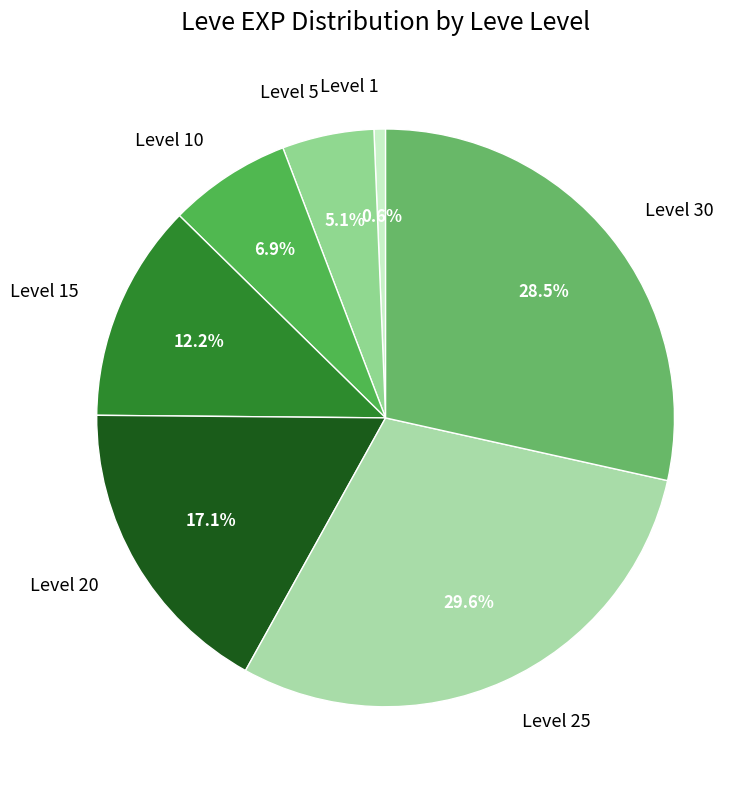

What is the smallest slice in the pie chart?

Level 1